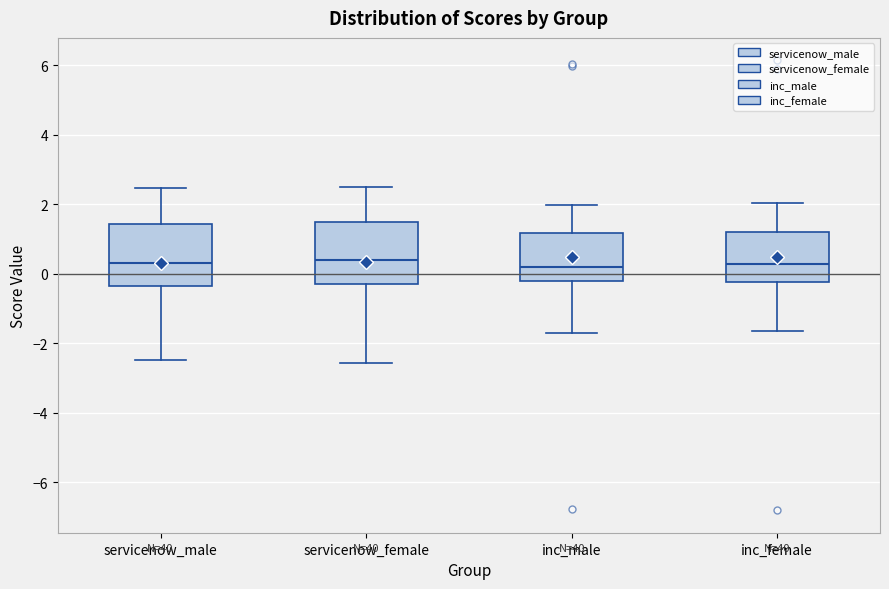

Reading left to right, read every box against the y-axis: the position of its median line, the range the box covers, and the ends of its whiskers. The values are not printed on the chart, so give them approximately, as read against the axis.

servicenow_male: median 0.4, box -0.4 to 1.4, whiskers -2.4 to 2.4
servicenow_female: median 0.4, box -0.2 to 1.4, whiskers -2.6 to 2.4
inc_male: median 0.2, box -0.2 to 1.2, whiskers -1.8 to 2.0
inc_female: median 0.2, box -0.2 to 1.2, whiskers -1.6 to 2.0